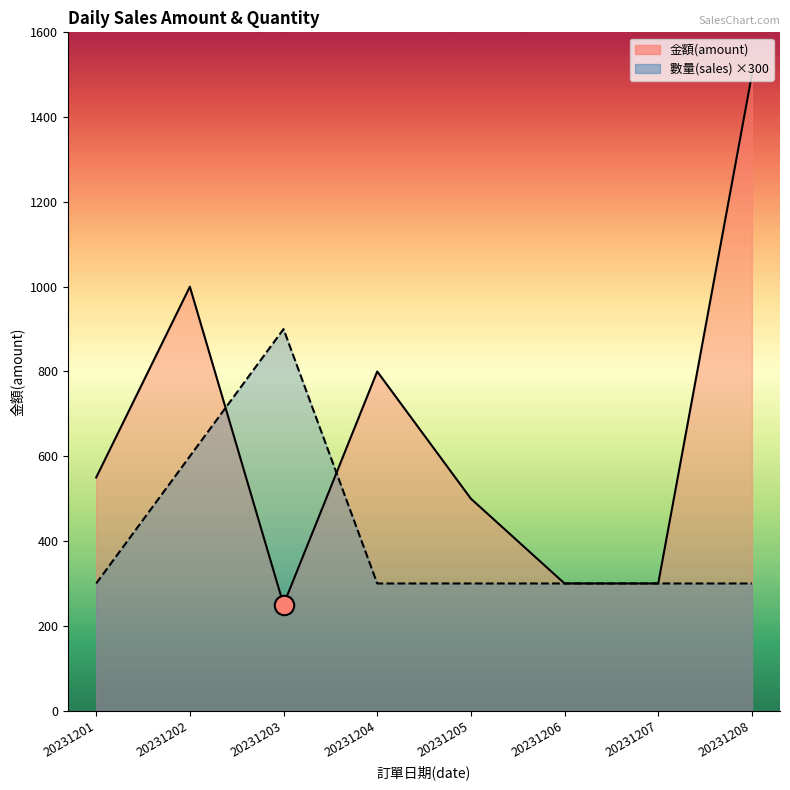

Does the chart display data point markers on the line(s)?

No